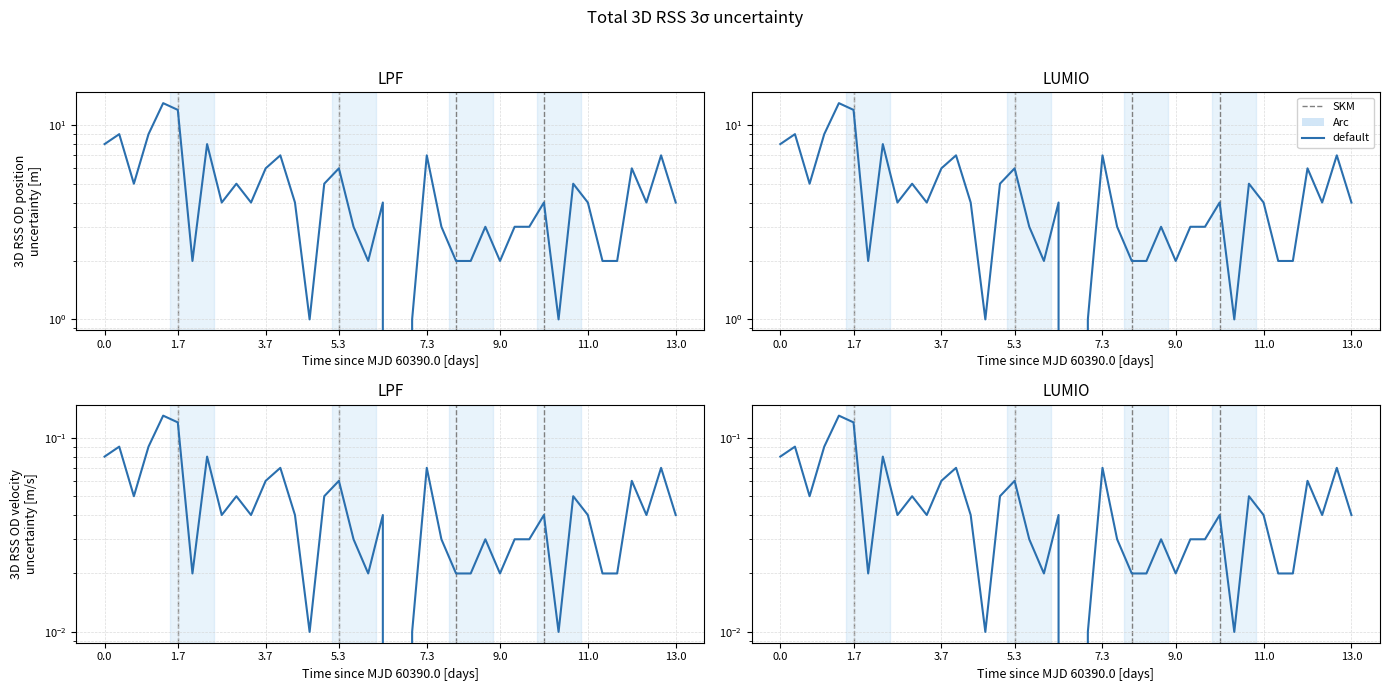

How many values are above zero?

39